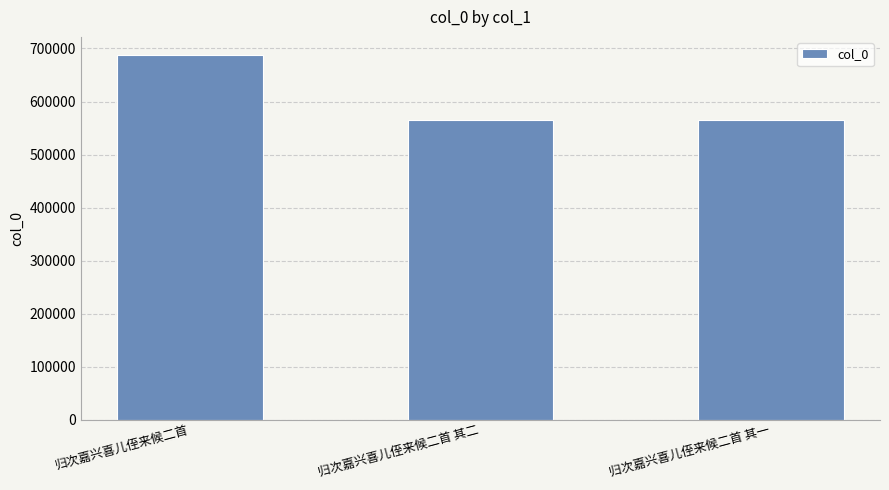

What value does the data have at 归次嘉兴喜儿侄来候二首 其二, to the nearest 100?

565100